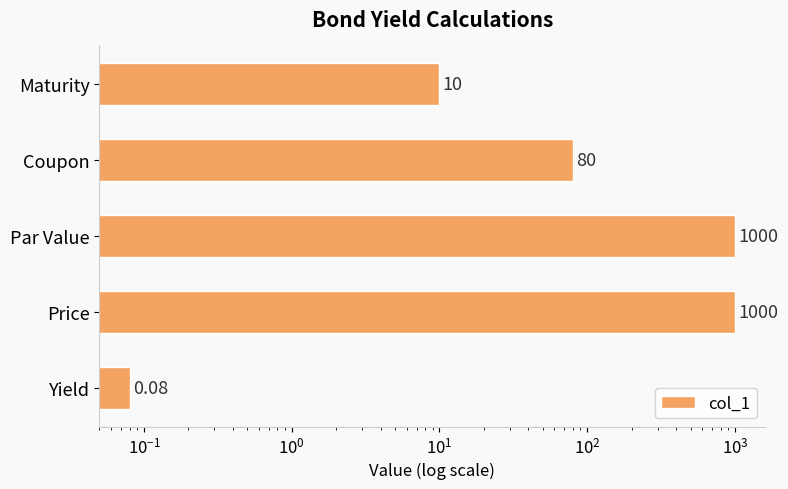

Is it true that the value at Coupon is 27.6?

False